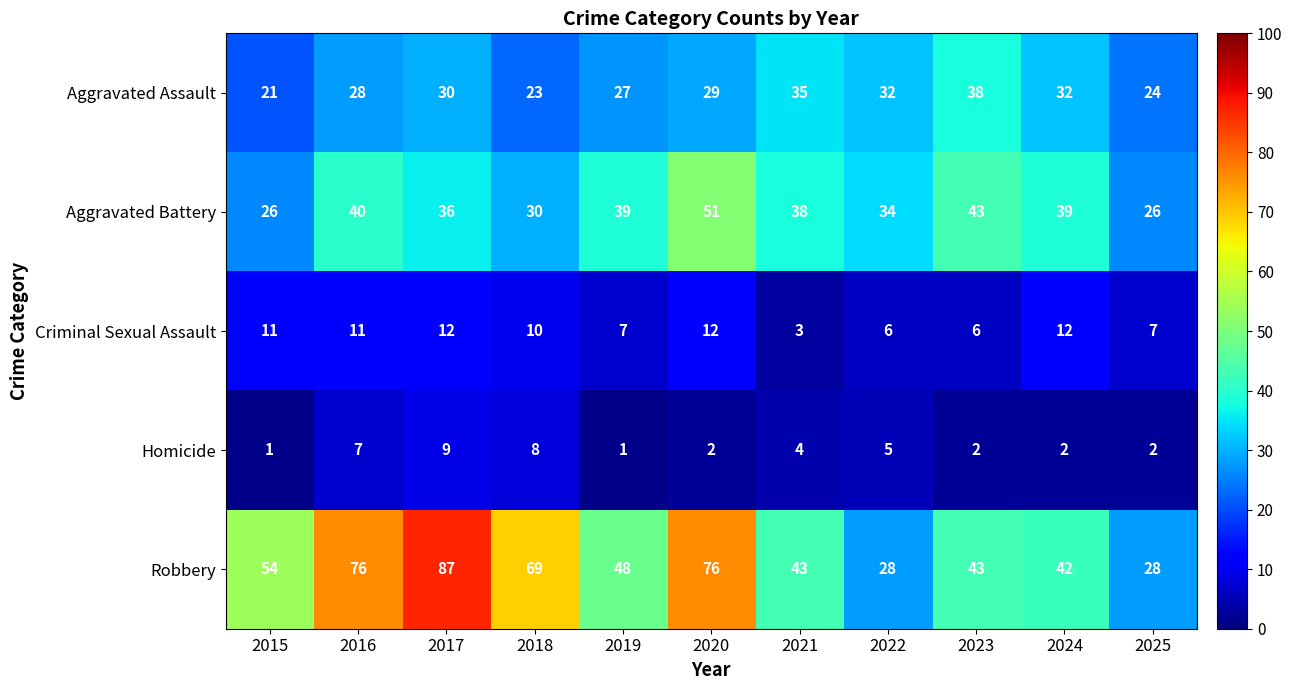

At 2017, list the series in order from smallest to largest.

Homicide, Criminal Sexual Assault, Aggravated Assault, Aggravated Battery, Robbery